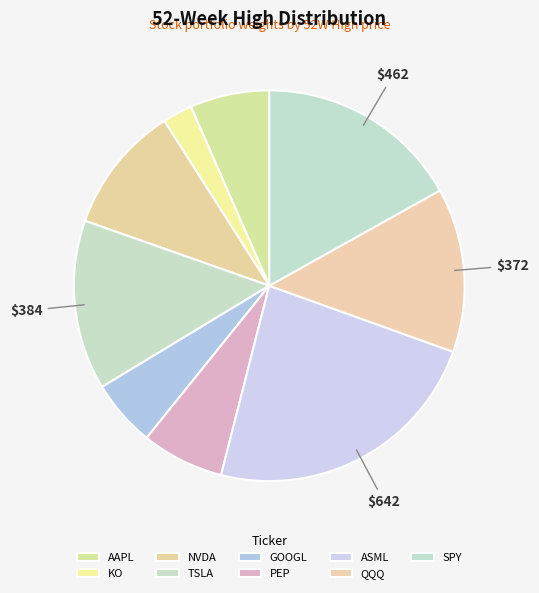

Count the number of slices in the pie.

9